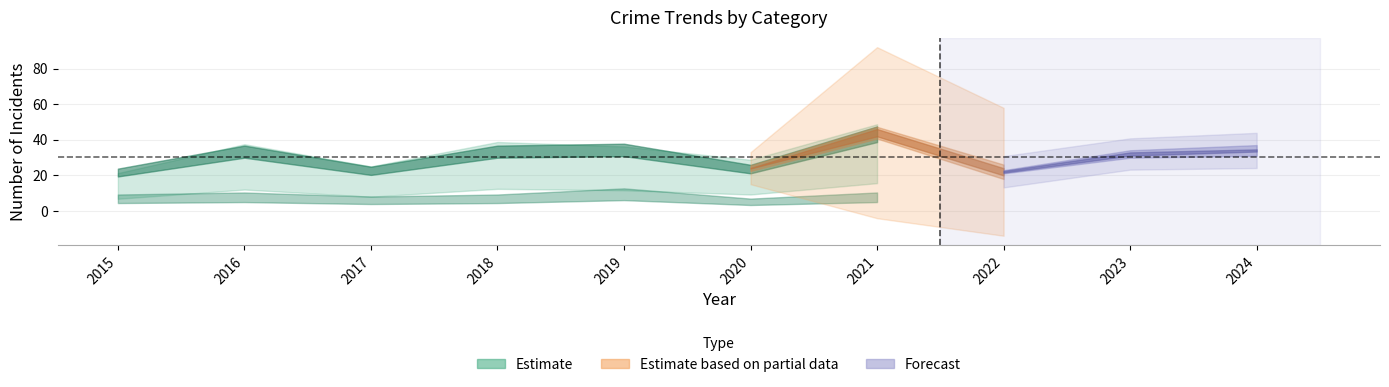

What is the greatest value displayed?

44